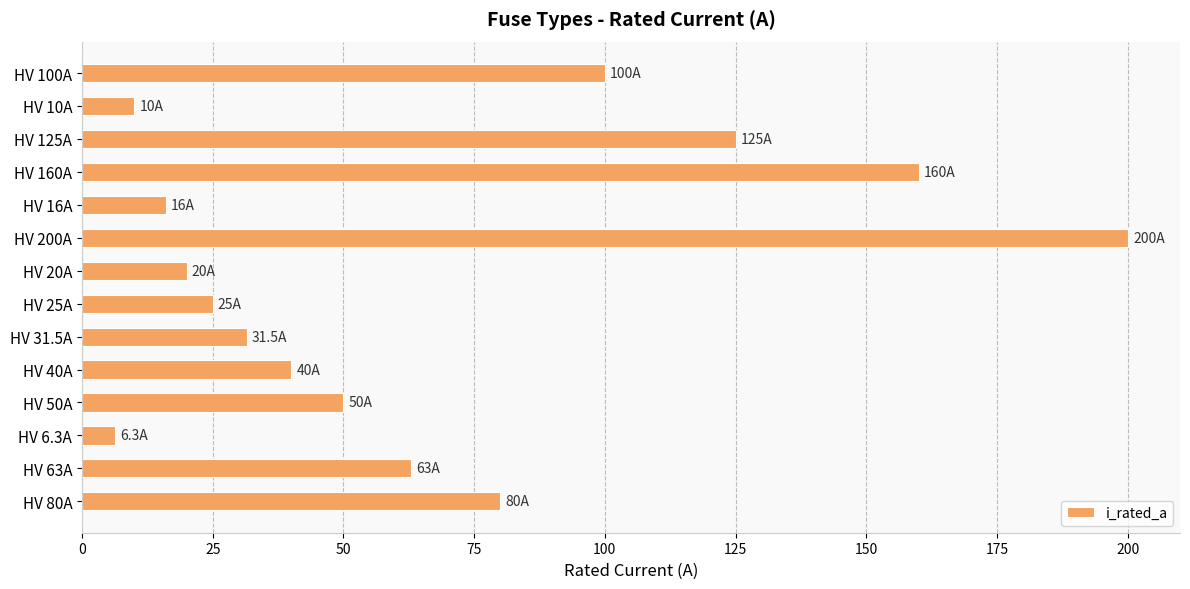

Which category has the lowest value across all series?

HV 6.3A